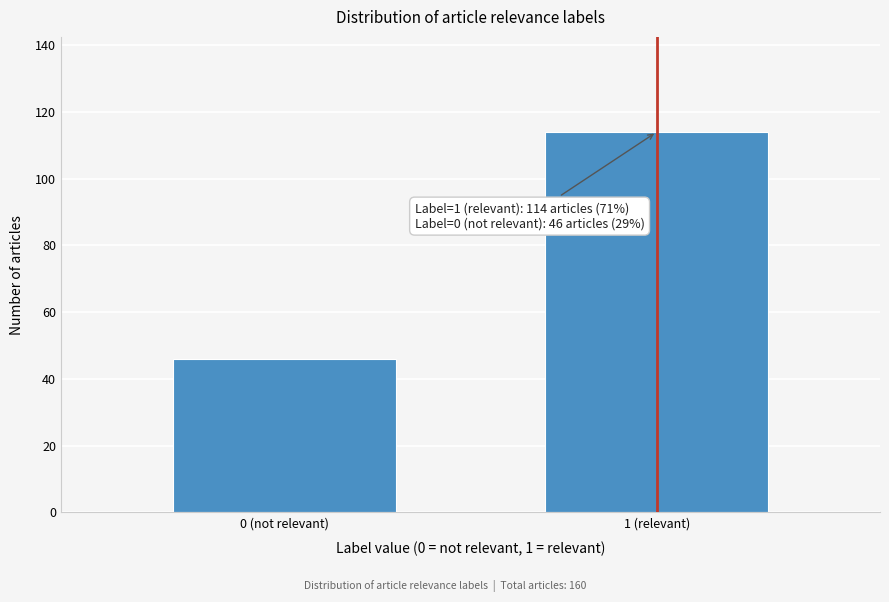

Reading left to right, extract all data points from this chart.

0 (not relevant)=46	1 (relevant)=114